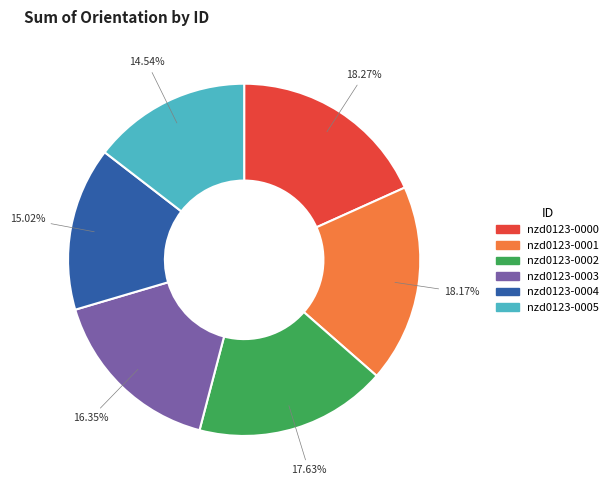

Is it true that nzd0123-0005 is 15% of the pie?

True